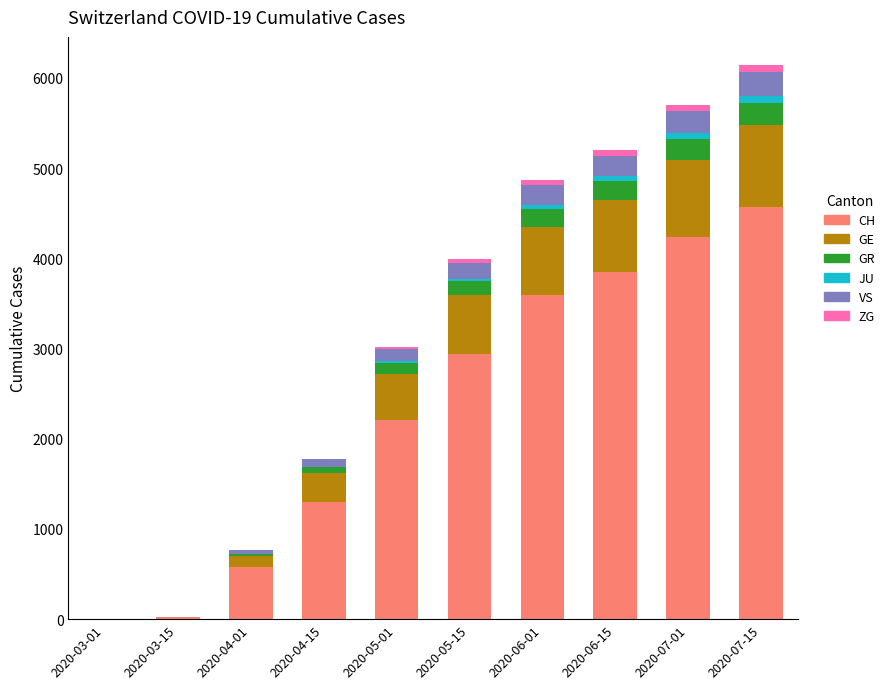

At which label does CH reach its peak?

2020-07-15